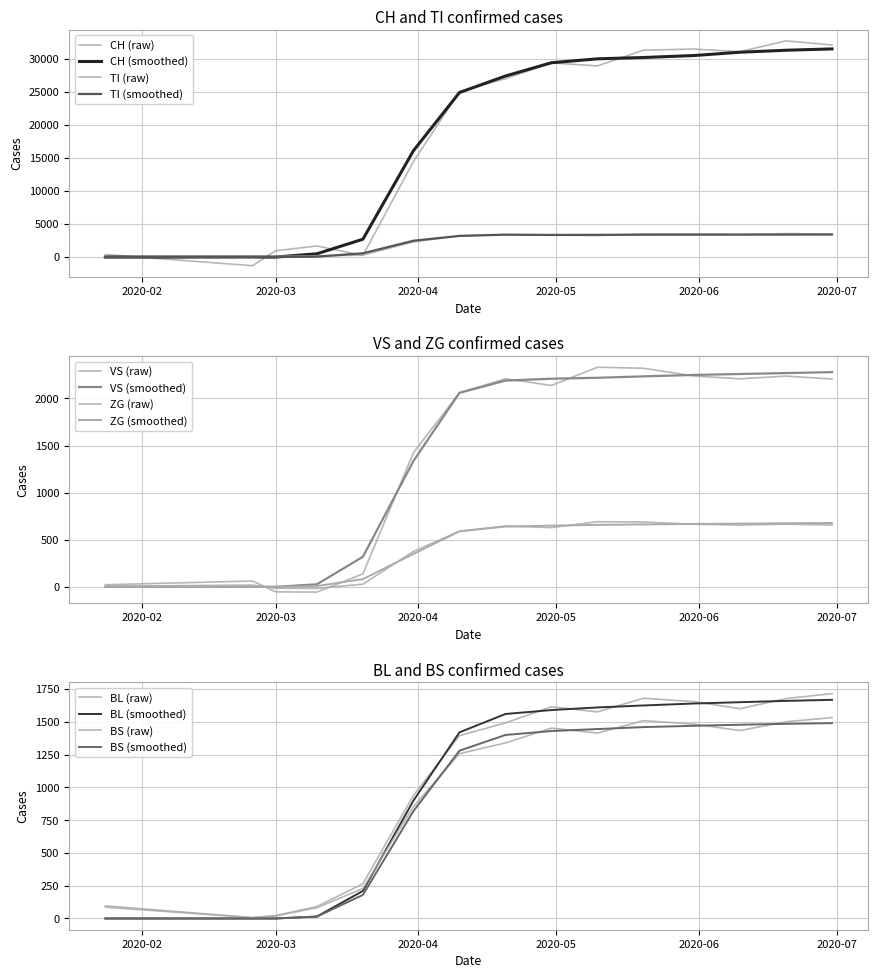

Where does the TI series first go above 3345?

2020-04-20